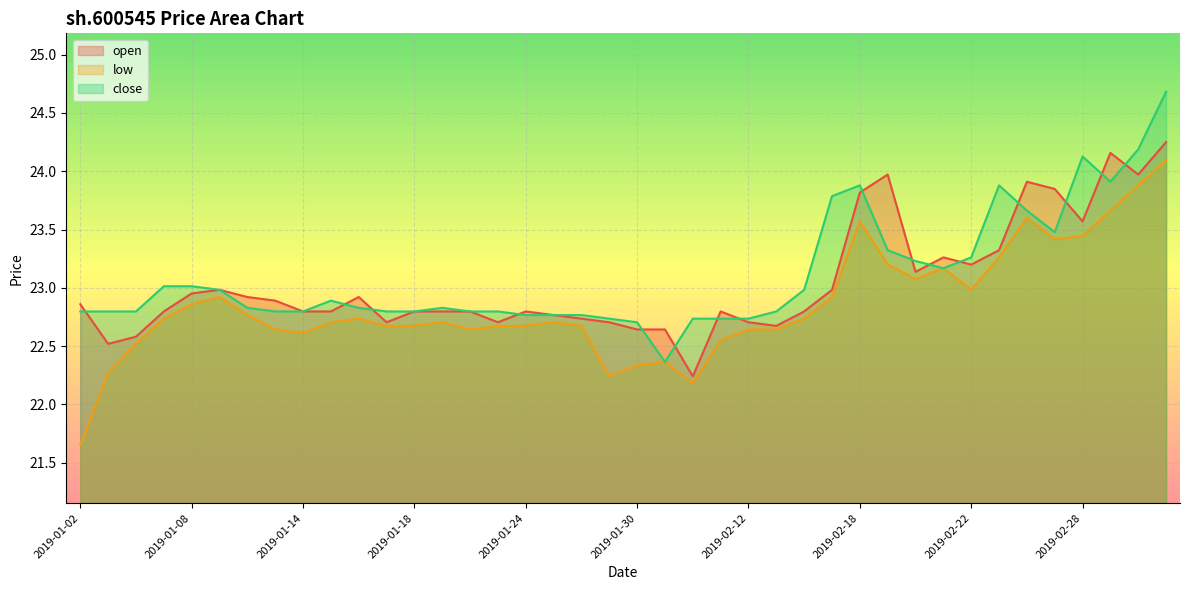

What is the total value across all series at 2019-03-01?

71.7